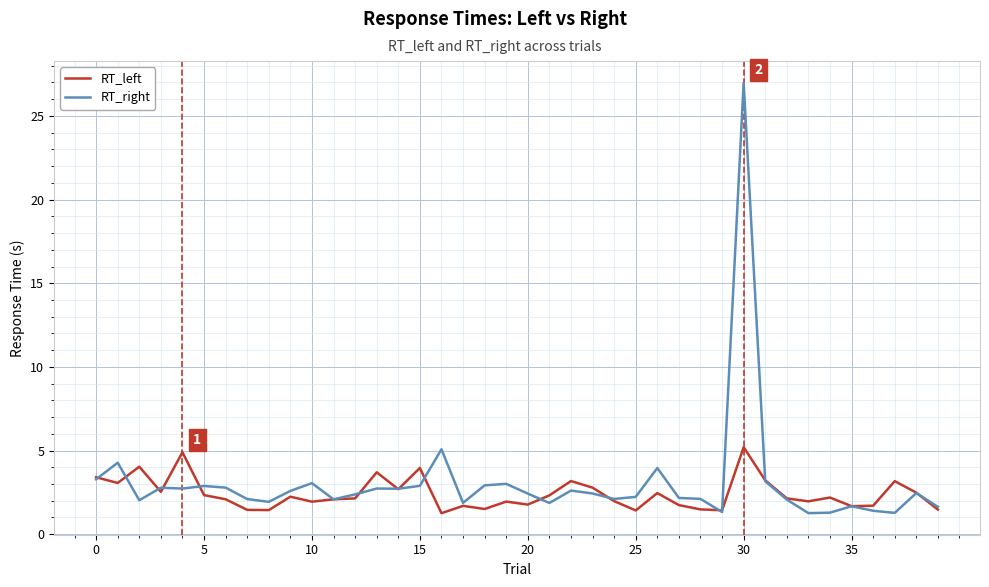

Which series has the largest range (max minus min)?

RT_right